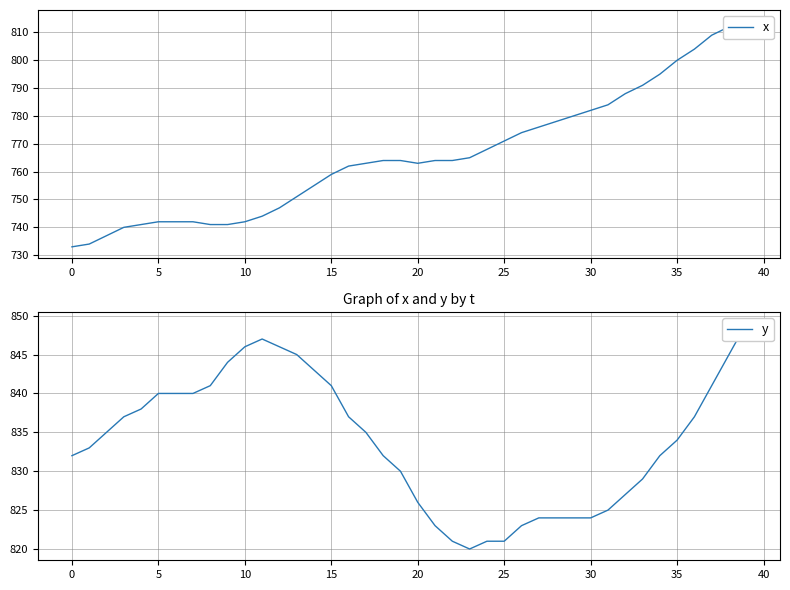

Between 11 and 17, which is larger?

17